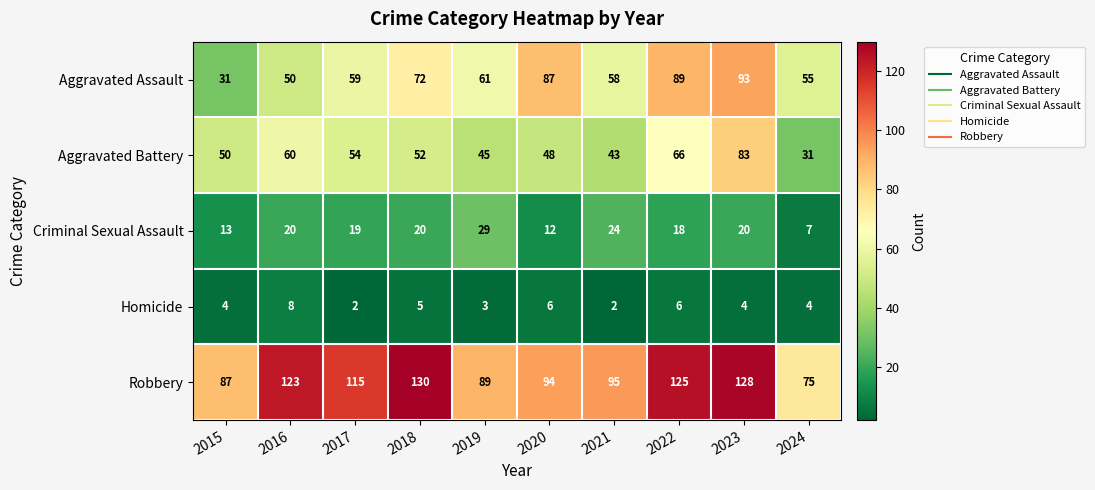

Count the number of data series in this chart.

5